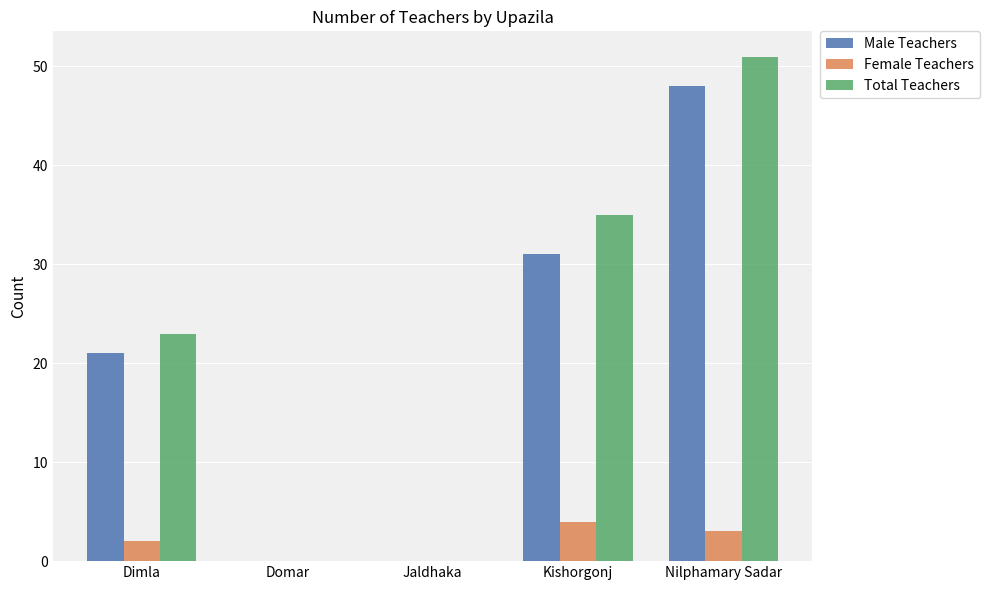

The value of Total Teachers at Kishorgonj is 57. True or false?

False